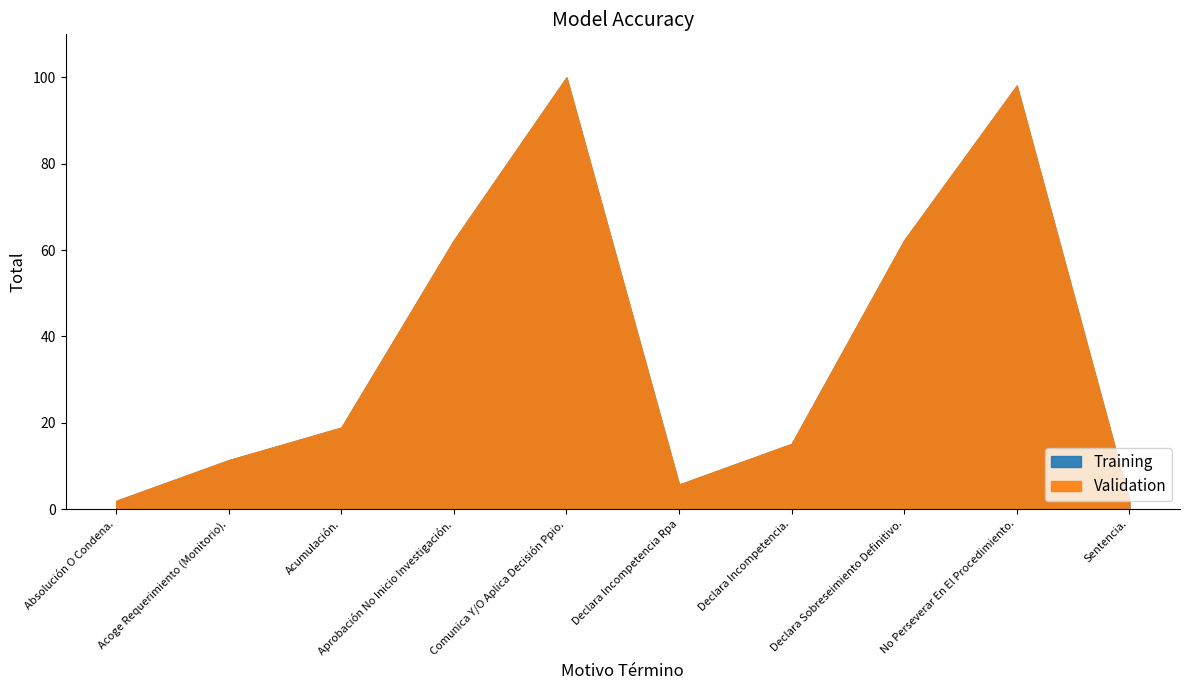

How many lines are shown in the chart?

2